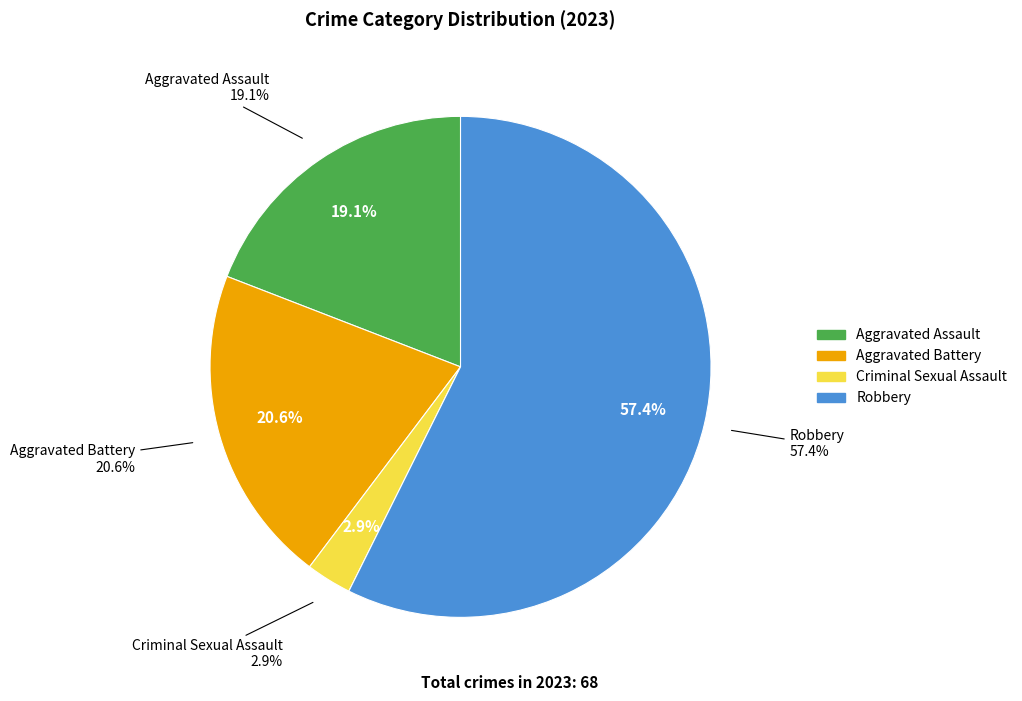

How many slices are in this pie chart?

4